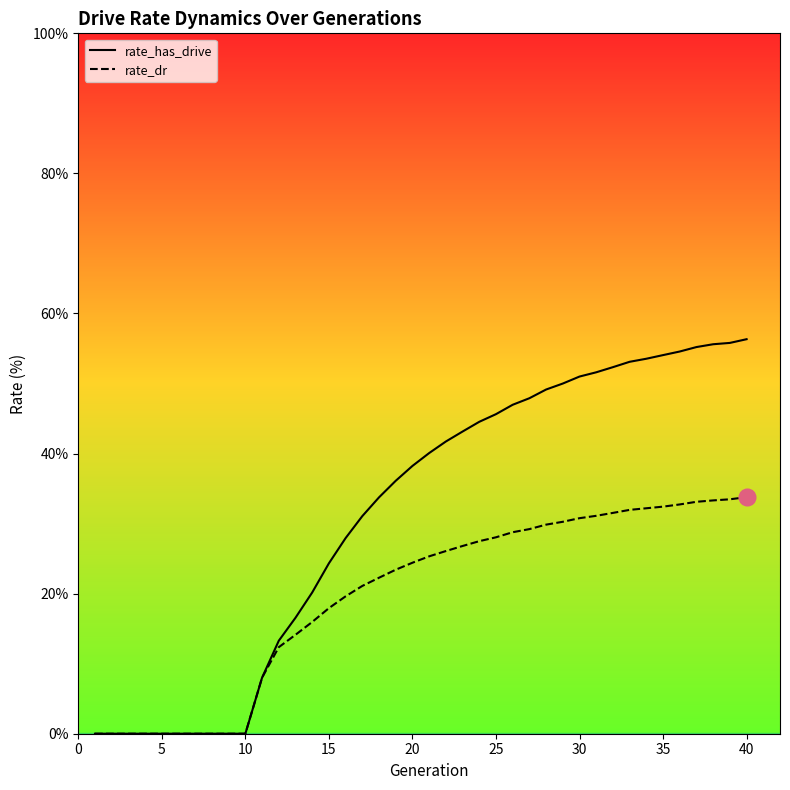

Rank the series by their average value, from lowest to highest.

rate_dr, rate_has_drive